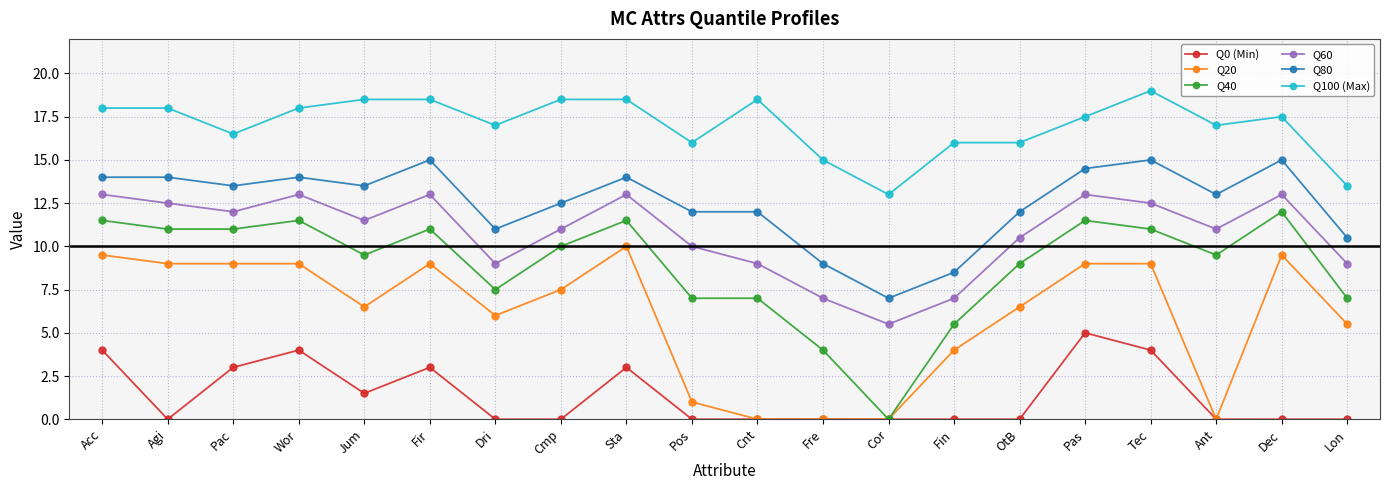

True or false: Q20 and Q80 intersect in this chart.

False